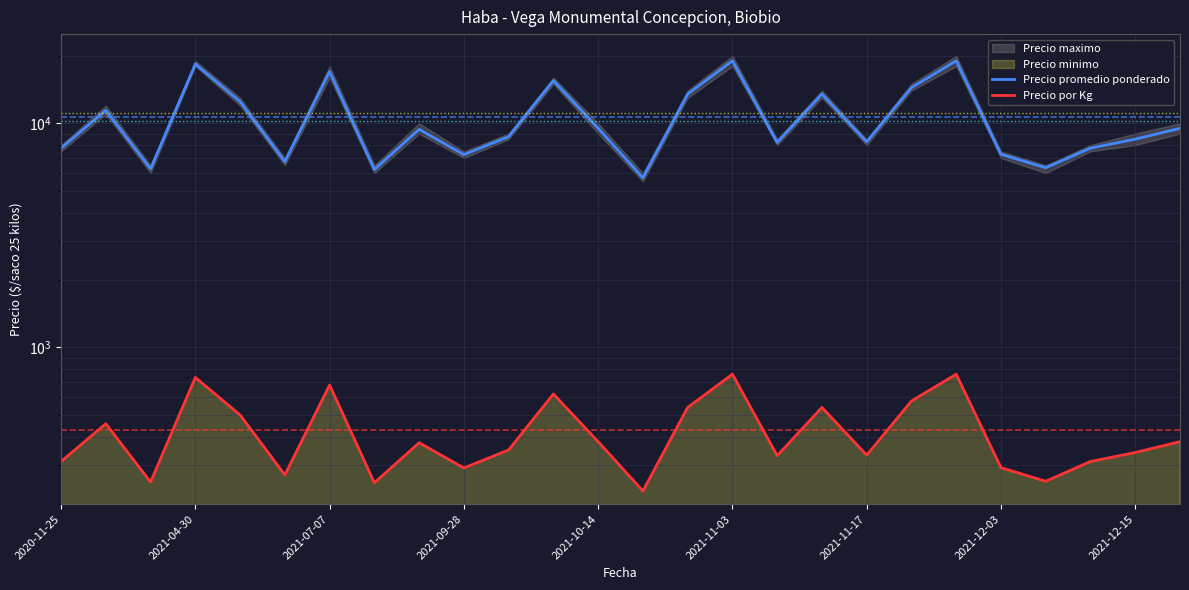

Does the chart display data point markers on the line(s)?

No